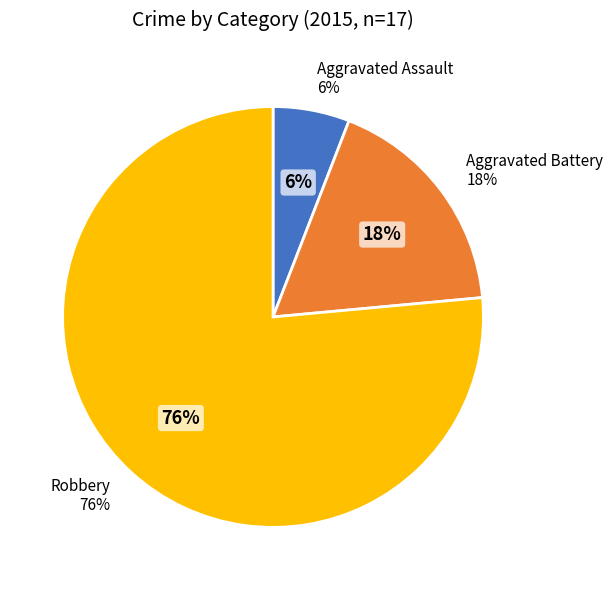

What is the change in value from Aggravated Assault to Robbery?

+12